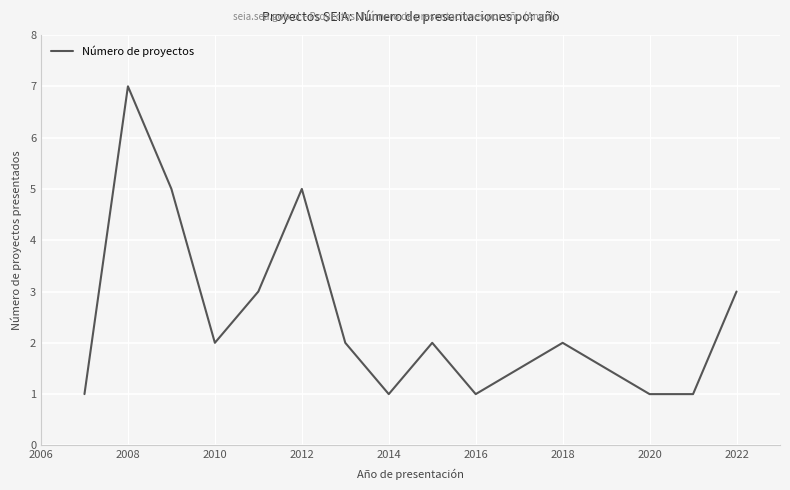

What is the greatest value displayed?

7